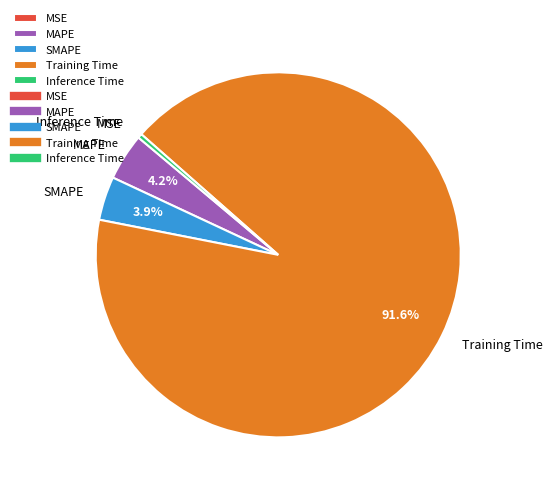

What portion of the pie excludes SMAPE?

96.1%